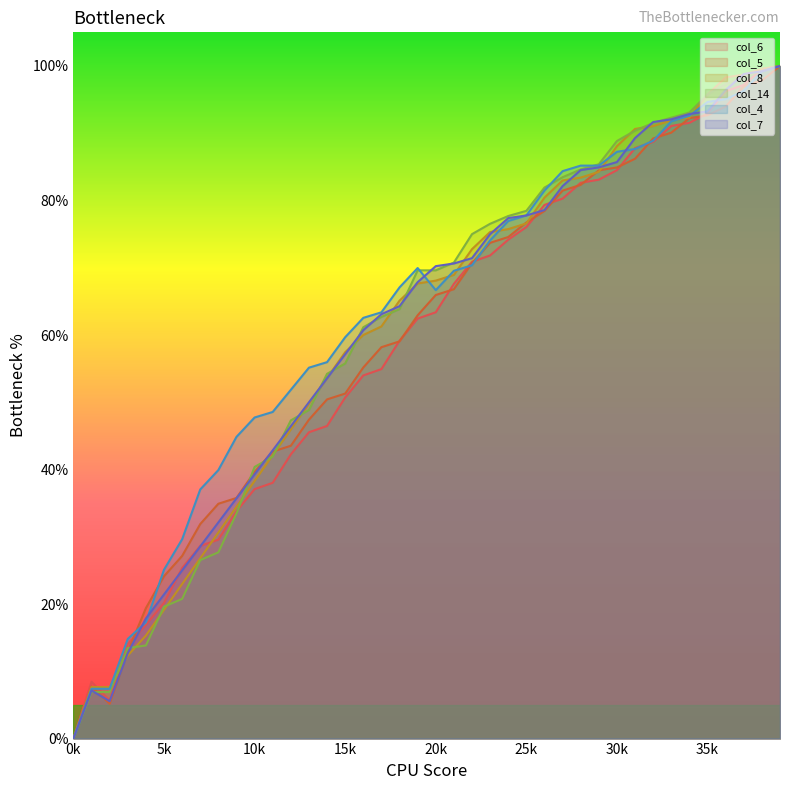

What is the maximum value for col_8?

100.0